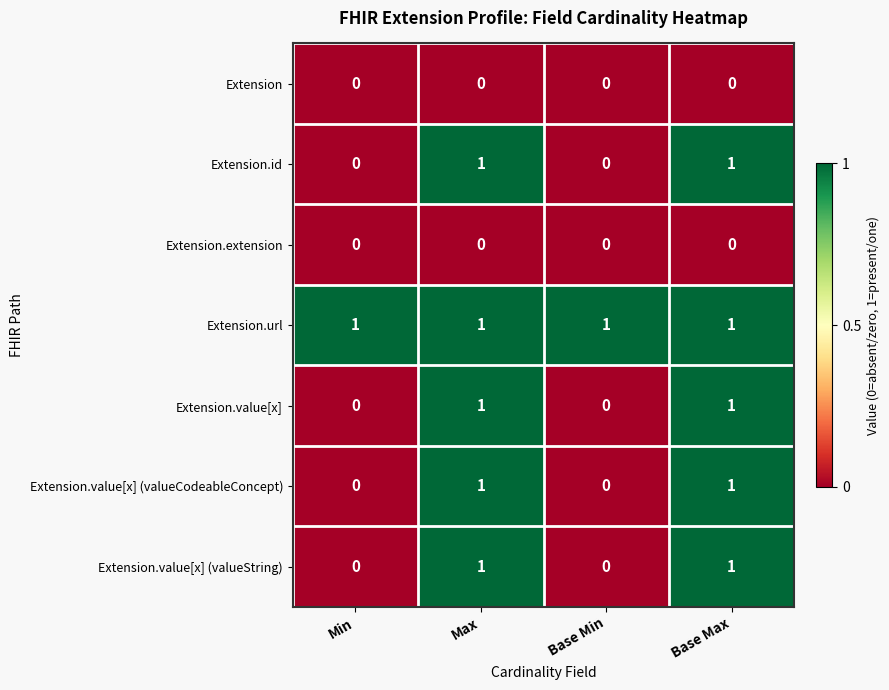

Reading left to right, what are all the values shown in this chart?

Extension: 0	0	0	0
Extension.id: 0	1	0	1
Extension.extension: 0	0	0	0
Extension.url: 1	1	1	1
Extension.value[x]: 0	1	0	1
Extension.value[x] (valueCodeableConcept): 0	1	0	1
Extension.value[x] (valueString): 0	1	0	1